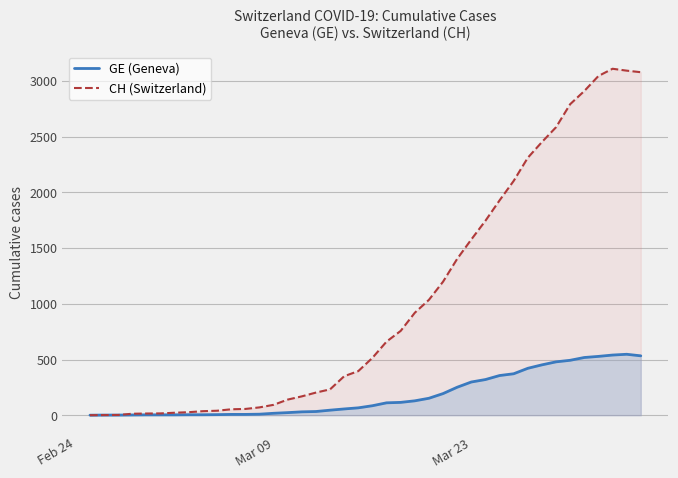

At how many categories does at least one series exceed 2321?

8